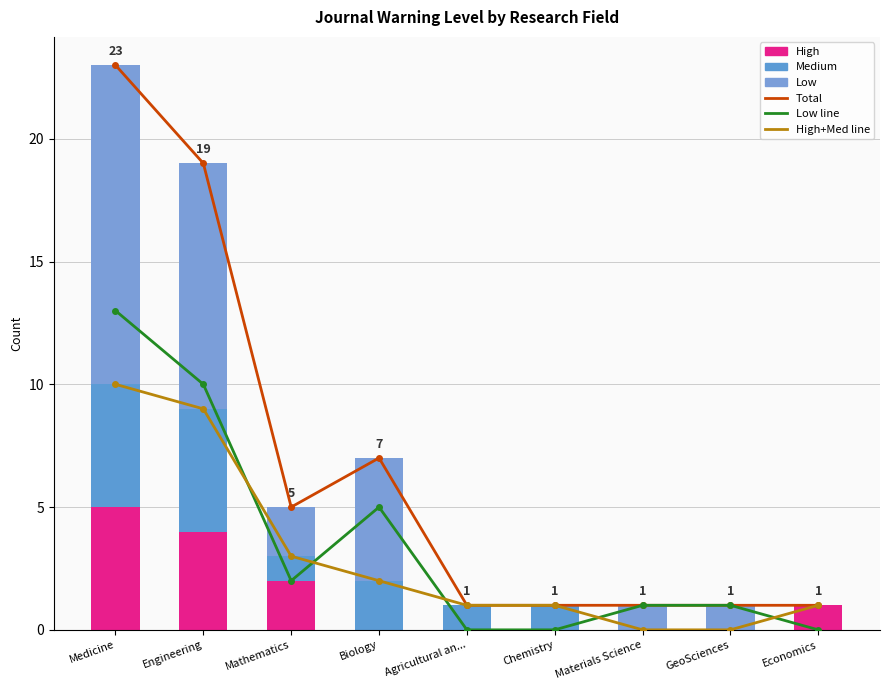

At how many categories does at least one series exceed 9?

2